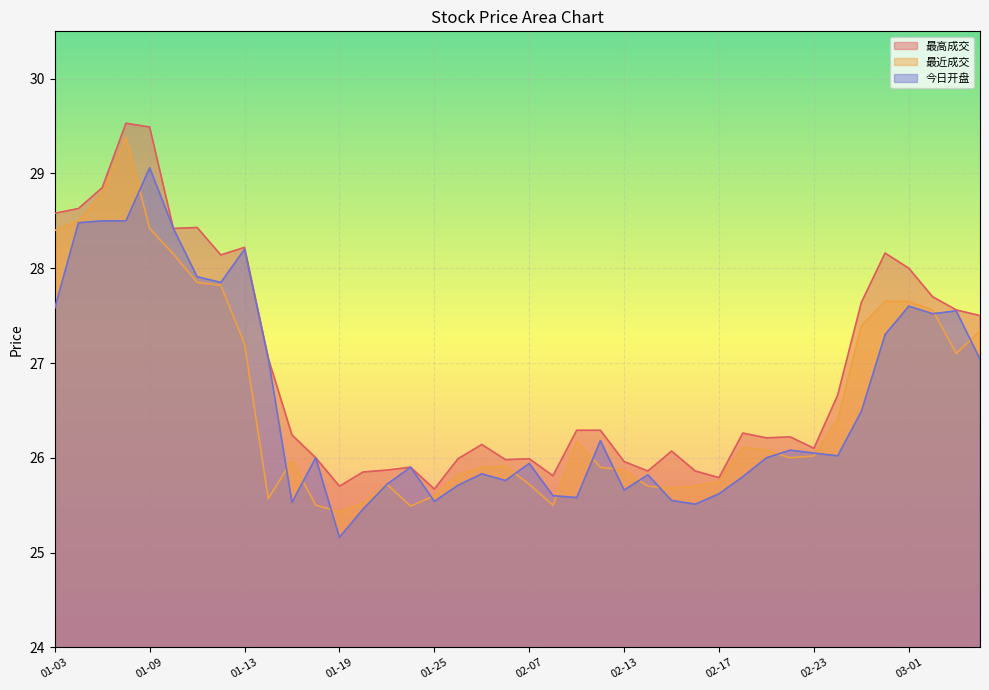

True or false: 最高成交 has a value of 35.9 at 02-10.

False